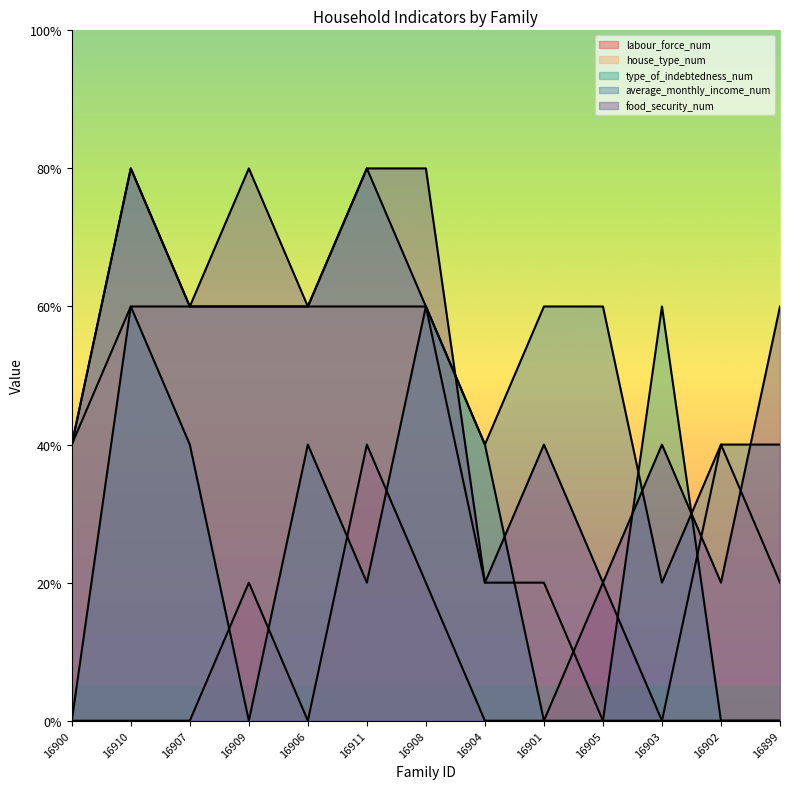

What position from the right is 16911?

8